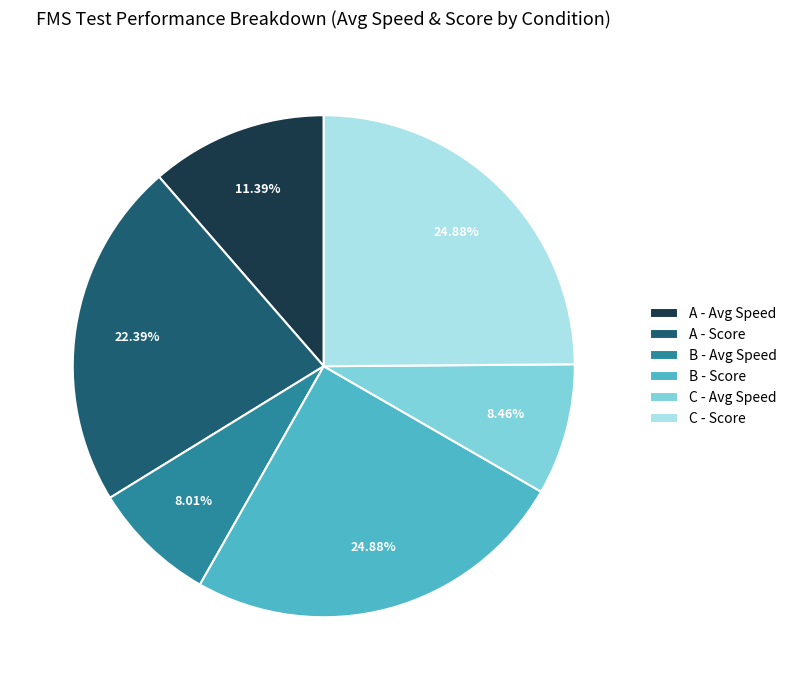

Is there any slice that represents more than half of the pie?

No